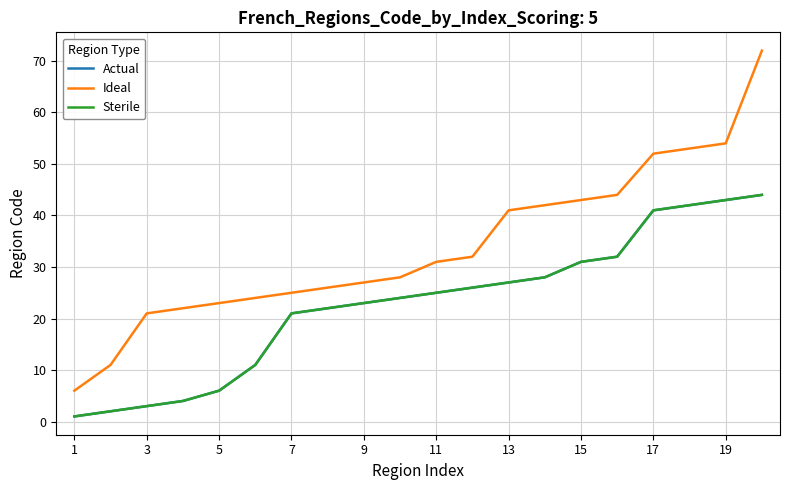

Is this an area chart (filled region under the line)?

No